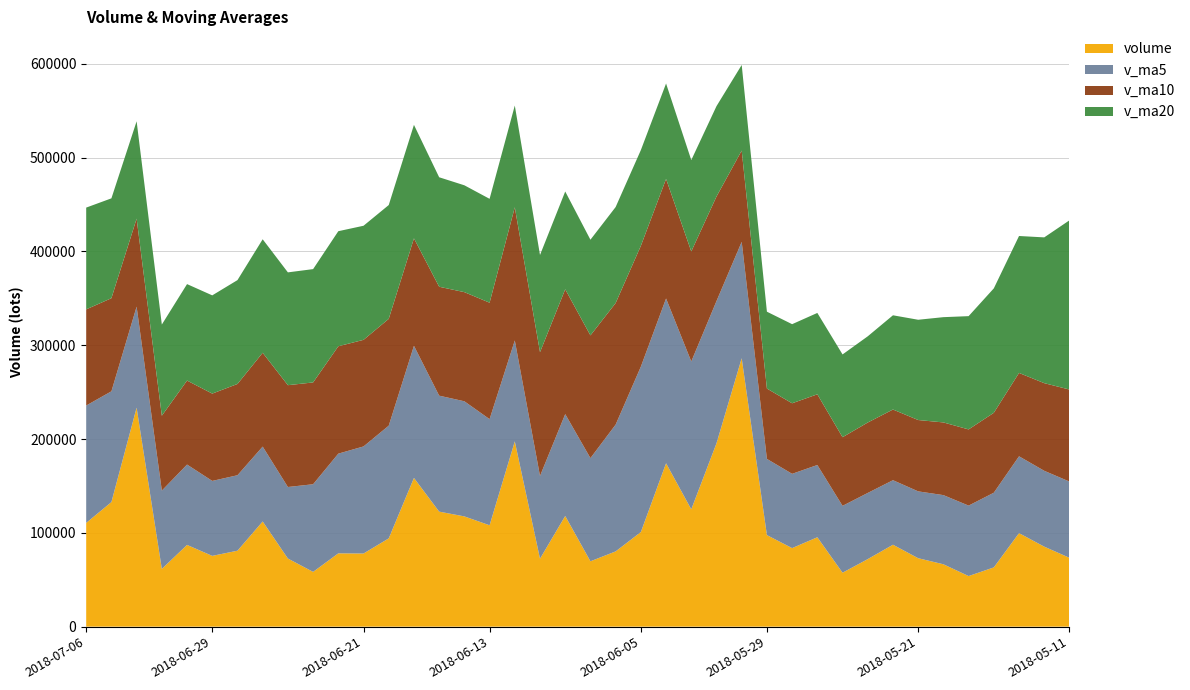

Reading left to right, what are all the values shown in this chart?

volume: 2018-07-06=110619.5	2018-07-05=132819.4	2018-07-04=233463.9	2018-07-03=61577.5	2018-07-02=87152.0	2018-06-29=75457.1	2018-06-28=80972.0	2018-06-27=112132.1	2018-06-26=72636.0	2018-06-25=58394.0	2018-06-22=78163.6	2018-06-21=77970.0	2018-06-20=94095.4	2018-06-19=158565.8	2018-06-15=122629.0	2018-06-14=117548.2	2018-06-13=108080.1	2018-06-12=197554.3	2018-06-11=72437.7	2018-06-08=118017.0	2018-06-07=69678.1	2018-06-06=80237.1	2018-06-05=100862.4	2018-06-04=174189.1	2018-06-01=125090.2	2018-05-31=195456.2	2018-05-30=286199.1	2018-05-29=97604.7	2018-05-28=83746.0	2018-05-25=95308.0	2018-05-24=57522.2	2018-05-23=72008.5	2018-05-22=87353.7	2018-05-21=72976.1	2018-05-18=66508.2	2018-05-17=53944.2	2018-05-16=63173.2	2018-05-15=99711.0	2018-05-14=85307.0	2018-05-11=73395.9
v_ma5: 2018-07-06=125126.5	2018-07-05=118094.0	2018-07-04=107724.5	2018-07-03=83458.2	2018-07-02=85669.9	2018-06-29=79918.2	2018-06-28=80459.5	2018-06-27=79859.1	2018-06-26=76251.8	2018-06-25=93437.7	2018-06-22=106284.7	2018-06-21=114161.7	2018-06-20=120183.7	2018-06-19=140875.5	2018-06-15=123649.9	2018-06-14=122727.5	2018-06-13=113153.4	2018-06-12=107584.9	2018-06-11=88246.5	2018-06-08=108596.8	2018-06-07=110011.4	2018-06-06=135167.0	2018-06-05=176359.4	2018-06-04=175707.9	2018-06-01=157619.2	2018-05-31=151662.8	2018-05-30=124076.0	2018-05-29=81237.9	2018-05-28=79187.7	2018-05-25=77033.7	2018-05-24=71273.7	2018-05-23=70558.1	2018-05-22=68791.1	2018-05-21=71262.6	2018-05-18=73728.7	2018-05-17=75106.3	2018-05-16=79621.0	2018-05-15=81916.7	2018-05-14=80860.4	2018-05-11=81275.8
v_ma10: 2018-07-06=102522.4	2018-07-05=99276.8	2018-07-04=93791.8	2018-07-03=79855.0	2018-07-02=89553.8	2018-06-29=93101.5	2018-06-28=97310.6	2018-06-27=100021.4	2018-06-26=108563.6	2018-06-25=108543.8	2018-06-22=114506.1	2018-06-21=113657.6	2018-06-20=113884.3	2018-06-19=114561.0	2018-06-15=116123.3	2018-06-14=116369.4	2018-06-13=124160.2	2018-06-12=141972.1	2018-06-11=131977.2	2018-06-08=133108.0	2018-06-07=130837.1	2018-06-06=129621.5	2018-06-05=128798.6	2018-06-04=127447.8	2018-06-01=117326.5	2018-05-31=111468.3	2018-05-30=97317.1	2018-05-29=75014.5	2018-05-28=75225.1	2018-05-25=75381.2	2018-05-24=73190.0	2018-05-23=75089.6	2018-05-22=75353.9	2018-05-21=76061.4	2018-05-18=77502.2	2018-05-17=81238.0	2018-05-16=85209.9	2018-05-15=88874.9	2018-05-14=93446.0	2018-05-11=98120.4
v_ma20: 2018-07-06=108514.2	2018-07-05=106467.2	2018-07-04=103838.1	2018-07-03=97208.0	2018-07-02=102838.6	2018-06-29=104735.5	2018-06-28=110735.4	2018-06-27=120996.8	2018-06-26=120270.4	2018-06-25=120825.9	2018-06-22=122671.6	2018-06-21=121639.5	2018-06-20=121341.5	2018-06-19=121004.4	2018-06-15=116724.9	2018-06-14=113918.9	2018-06-13=110738.6	2018-06-12=108493.3	2018-06-11=103601.1	2018-06-08=104244.6	2018-06-07=102013.6	2018-06-06=102355.6	2018-06-05=102076.3	2018-06-04=101754.6	2018-06-01=97414.4	2018-05-31=96353.1	2018-05-30=91263.5	2018-05-29=81944.7	2018-05-28=84335.6	2018-05-25=86750.8	2018-05-24=88246.6	2018-05-23=91904.2	2018-05-22=100470.6	2018-05-21=106901.0	2018-05-18=112231.5	2018-05-17=120763.9	2018-05-16=132671.0	2018-05-15=146001.9	2018-05-14=155416.9	2018-05-11=180432.8